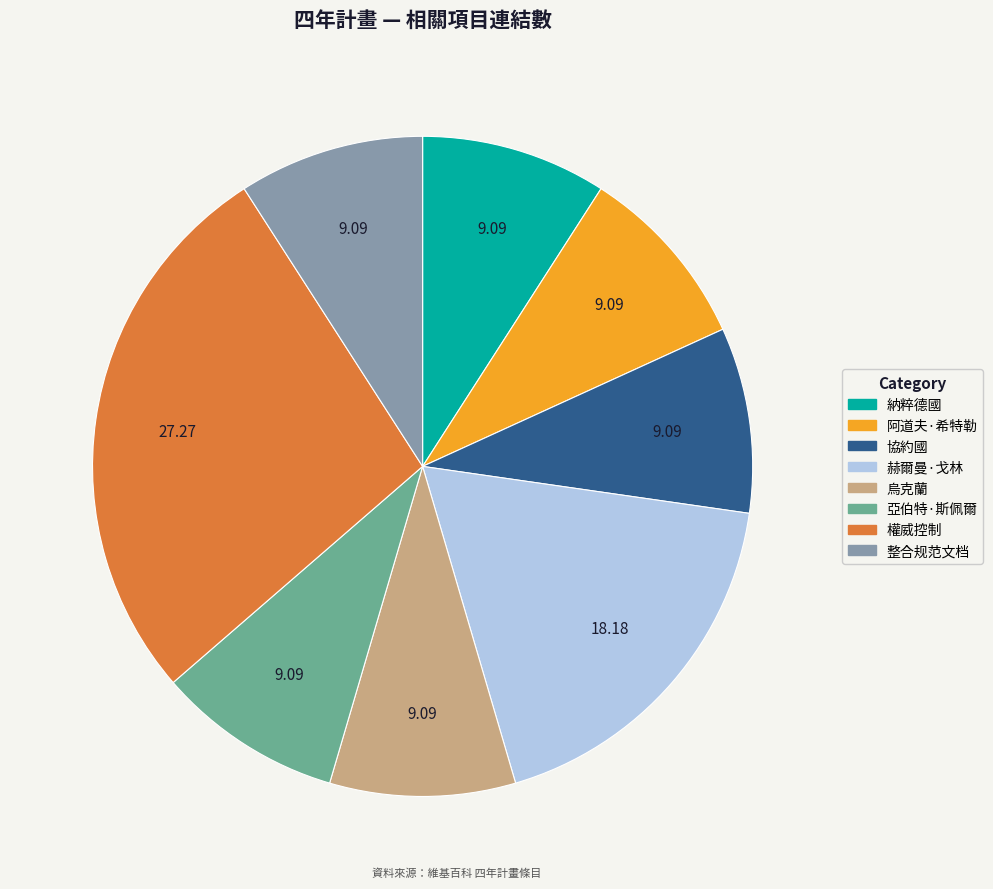

Combined, do 烏克蘭 and 赫爾曼·戈林 account for over 50%?

No